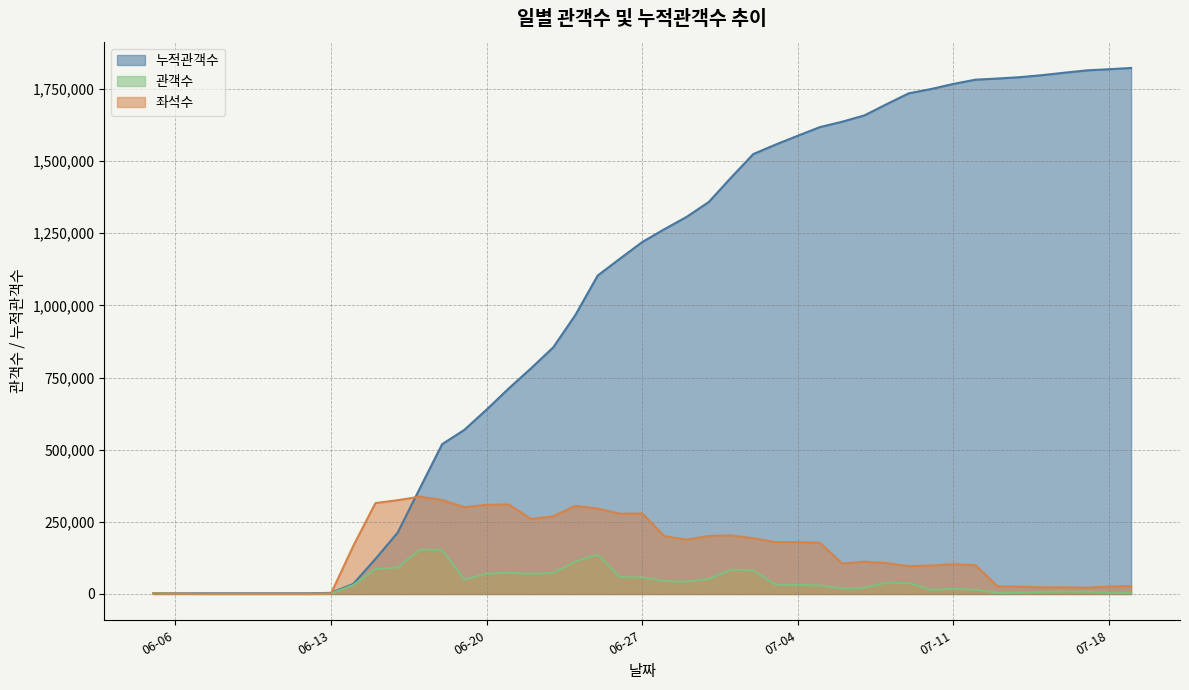

What is the difference between the maximum and minimum values in the 좌석수 series?

336643